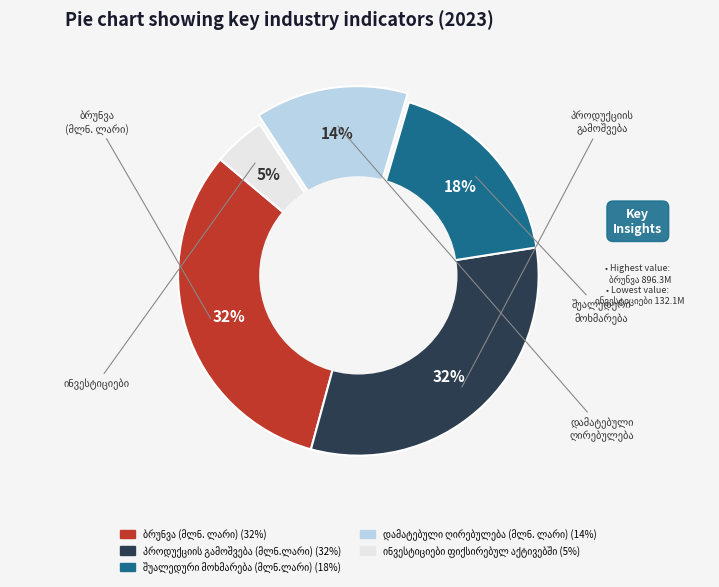

To the nearest percent, what is the difference between the largest and smallest slice percentages?

27%